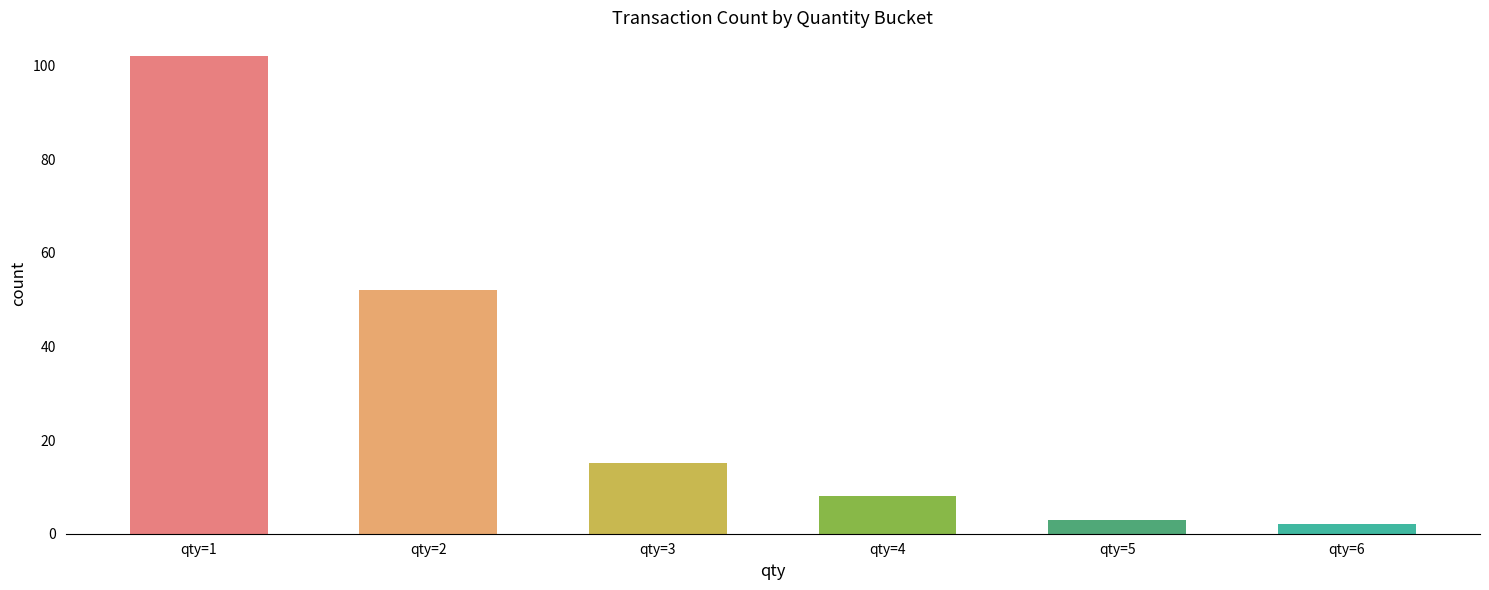

What is the difference between the values at qty=3 and qty=1?

87